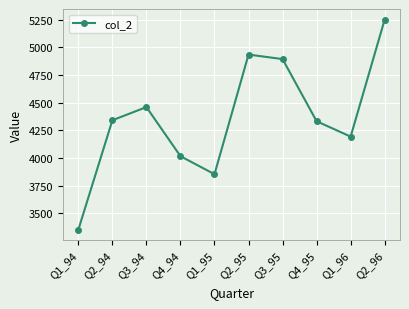

What is the ratio of the value at Q4_94 to the value at Q1_94?

1.2